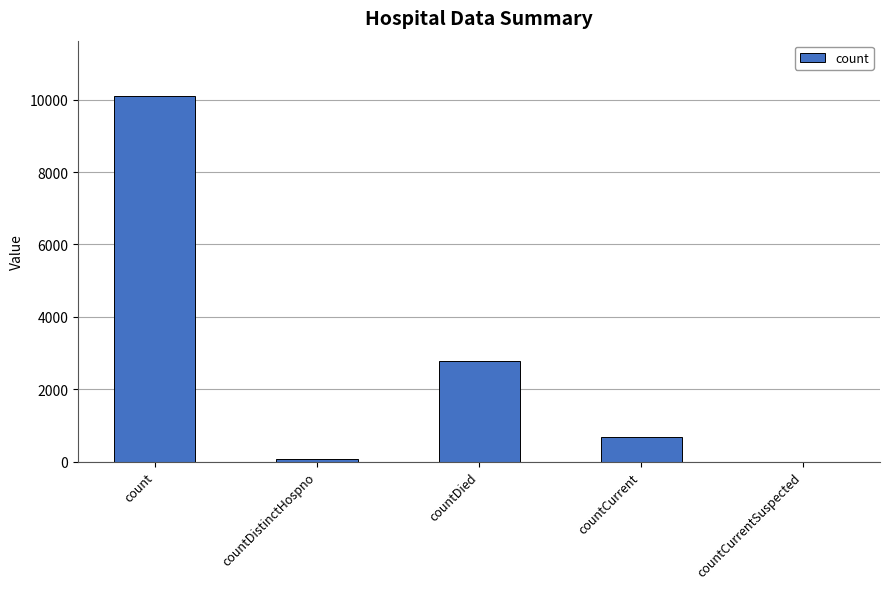

What is the change in value from count to countCurrent?

-9438